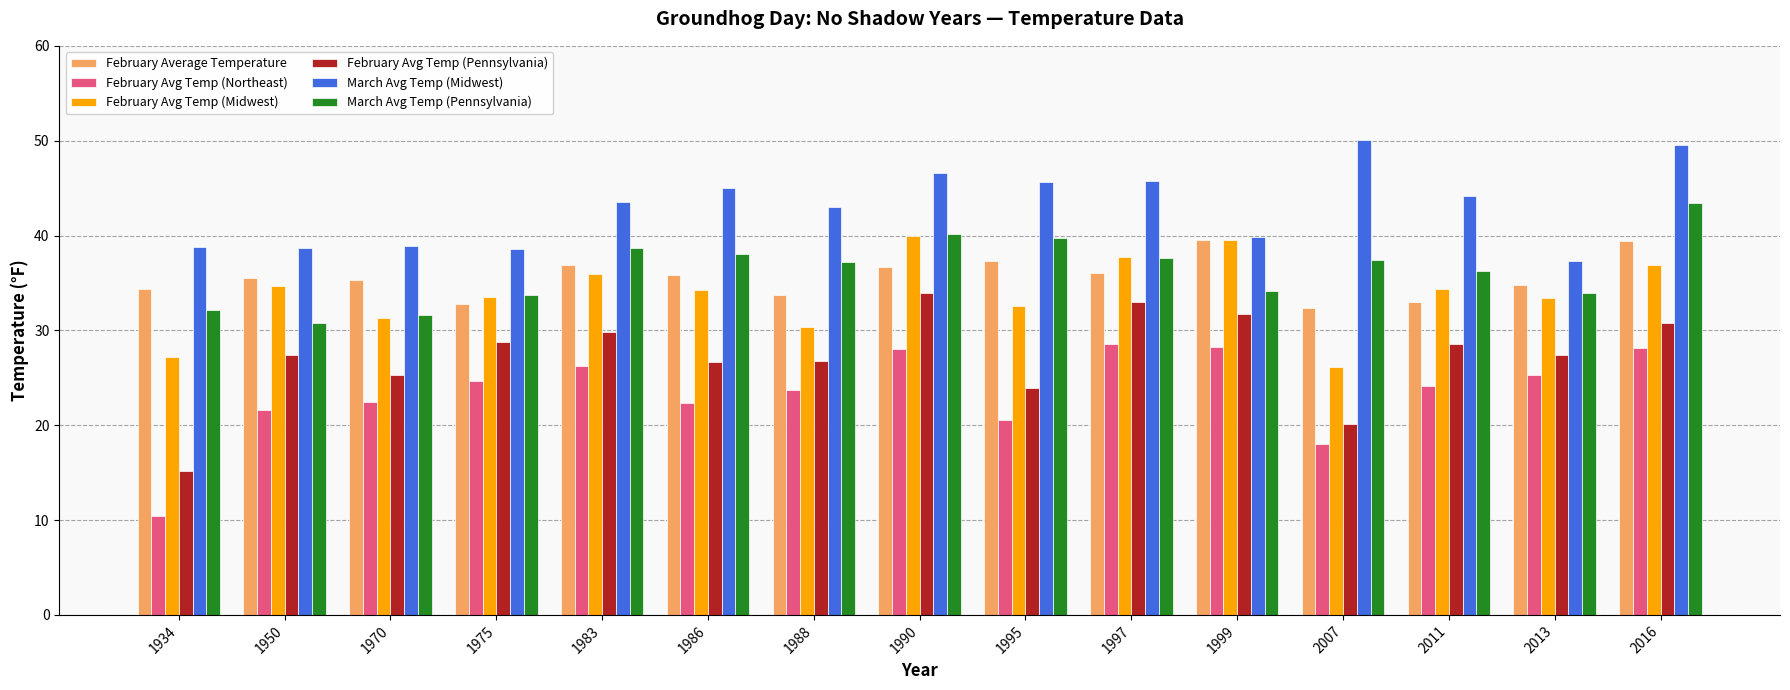

What is the lowest value of the February Avg Temp (Midwest) series?

26.1